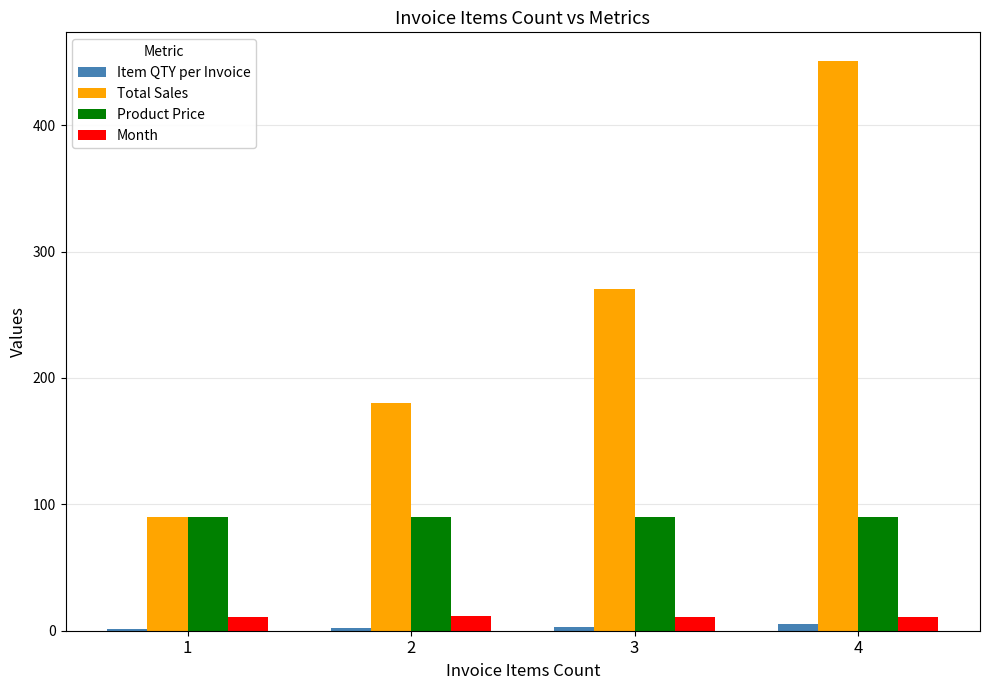

Where does the Total Sales series first go above 270?

3